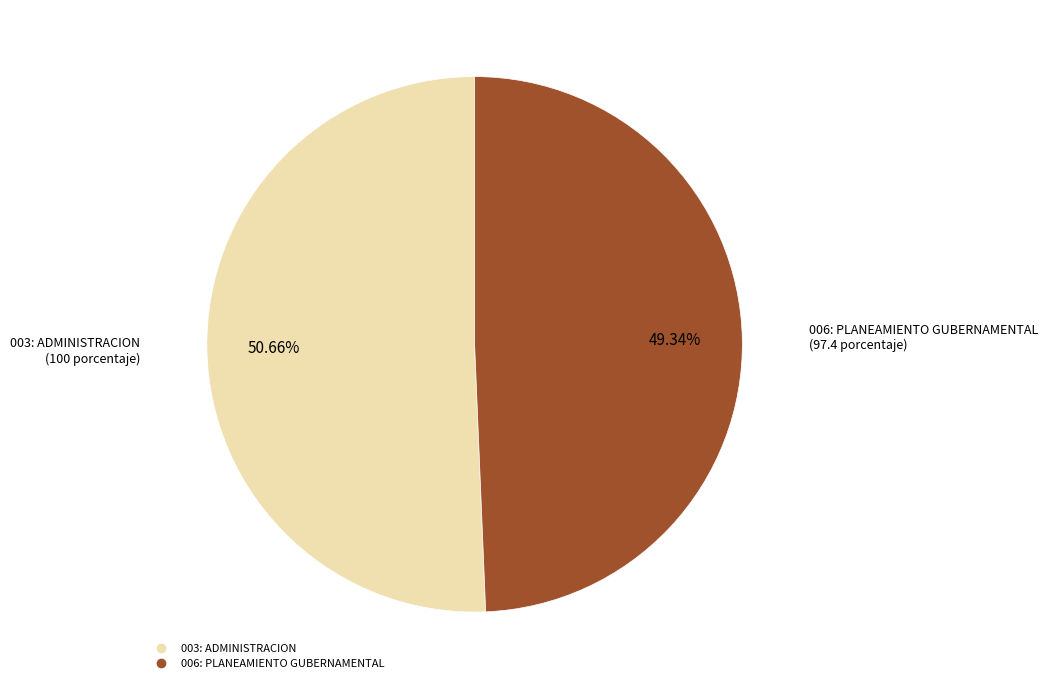

How many slices are in this pie chart?

2